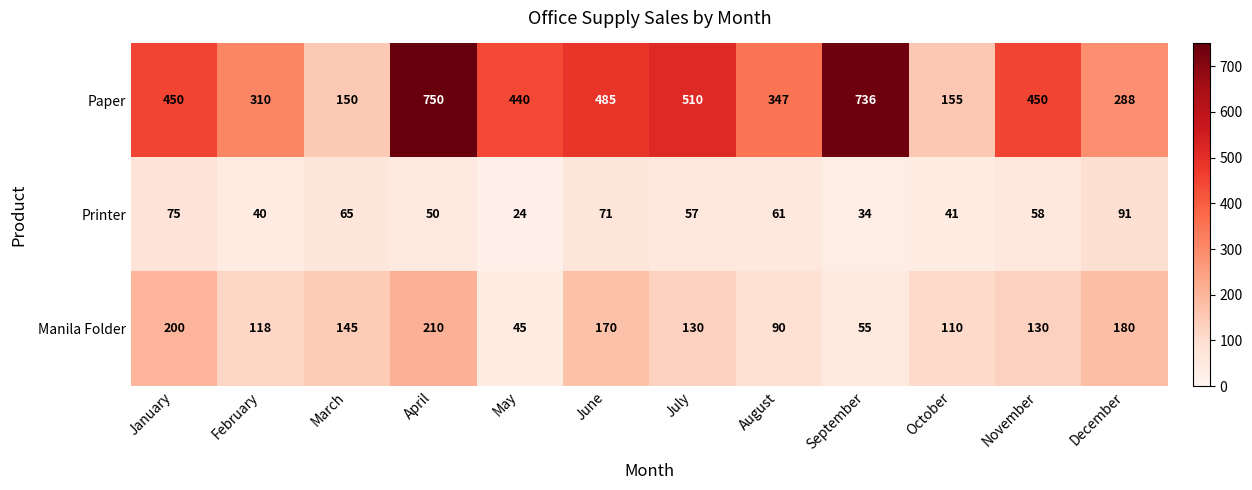

The Printer series shows 65 at March. True or false?

True